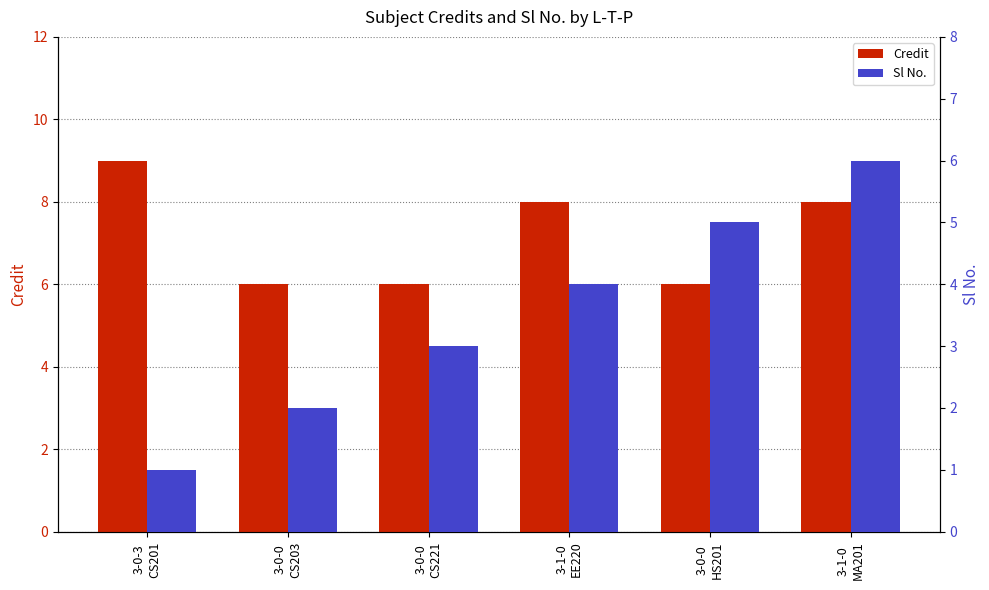

At which label does Credit reach its peak?

3-0-3
CS201